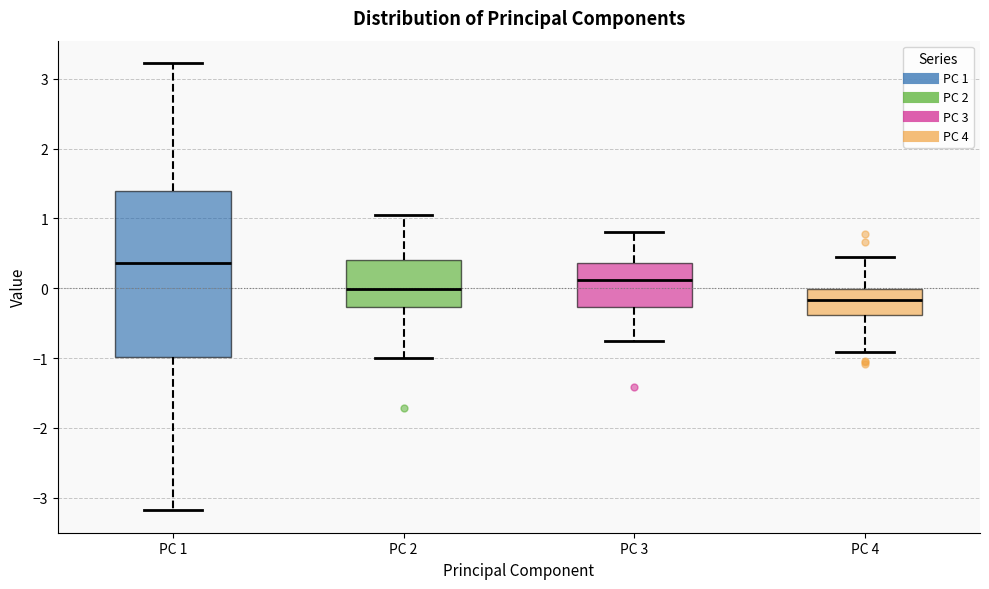

Where does the upper whisker of the box for PC 1 end on the y-axis? The values are not printed on the chart, so give them approximately, as read against the axis.

3.2